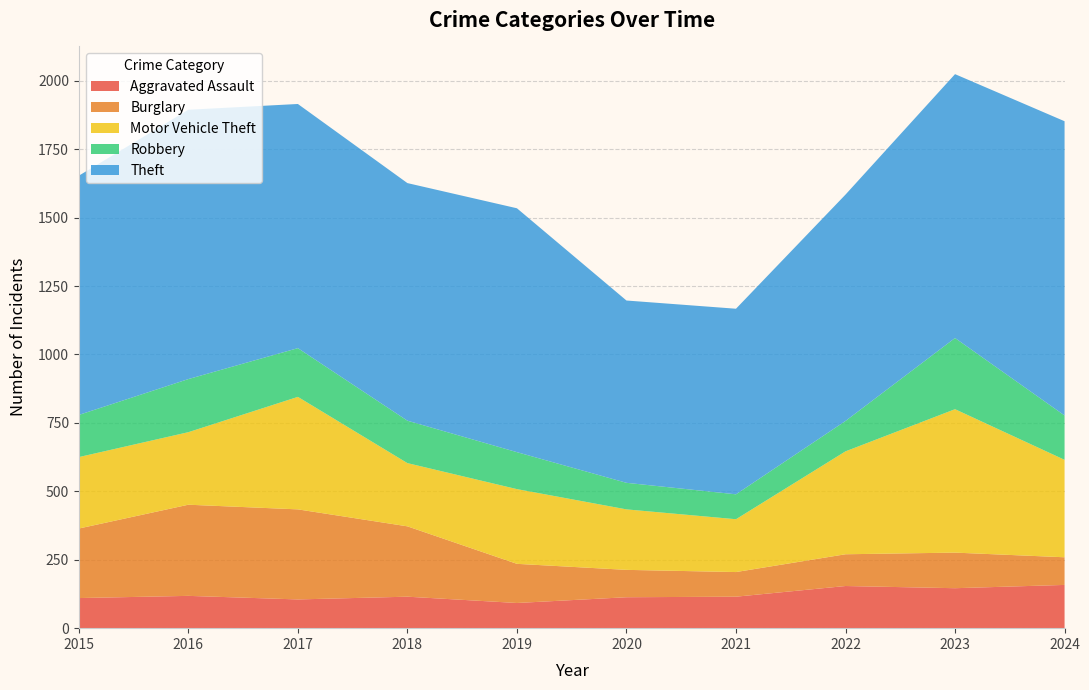

Reading left to right, what are all the values shown in this chart?

Aggravated Assault: 2015=110	2016=118	2017=105	2018=115	2019=92	2020=113	2021=115	2022=154	2023=146	2024=158
Burglary: 2015=254	2016=333	2017=329	2018=257	2019=143	2020=100	2021=90	2022=116	2023=130	2024=101
Motor Vehicle Theft: 2015=261	2016=265	2017=411	2018=231	2019=273	2020=221	2021=193	2022=376	2023=524	2024=356
Robbery: 2015=154	2016=194	2017=178	2018=155	2019=135	2020=97	2021=91	2022=111	2023=260	2024=162
Theft: 2015=874	2016=984	2017=892	2018=868	2019=891	2020=666	2021=678	2022=827	2023=964	2024=1075